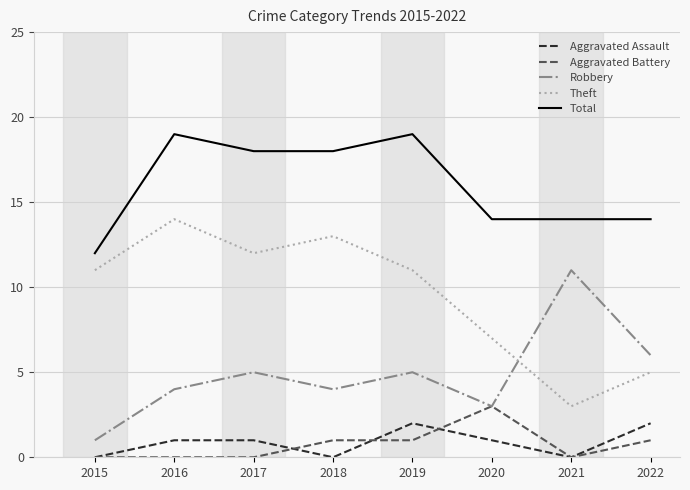

True or false: Theft has a value of 9 at 2022.

False